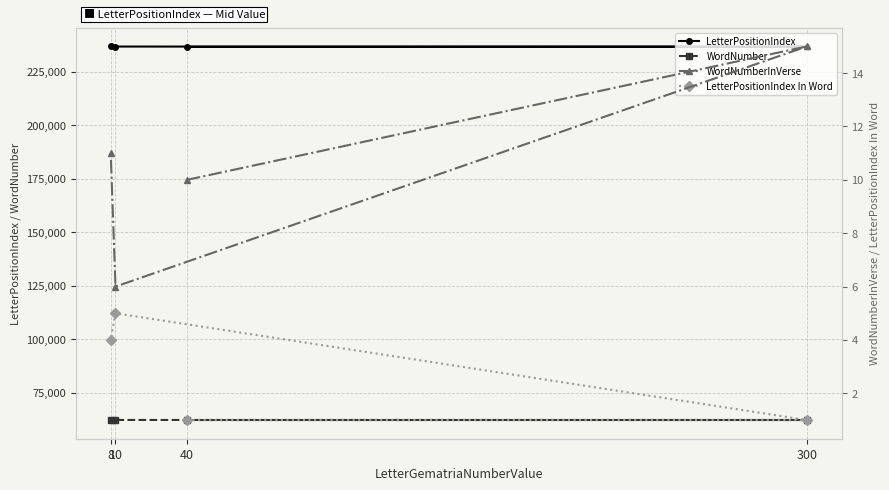

True or false: WordNumberInVerse and WordNumber cross at least once.

False